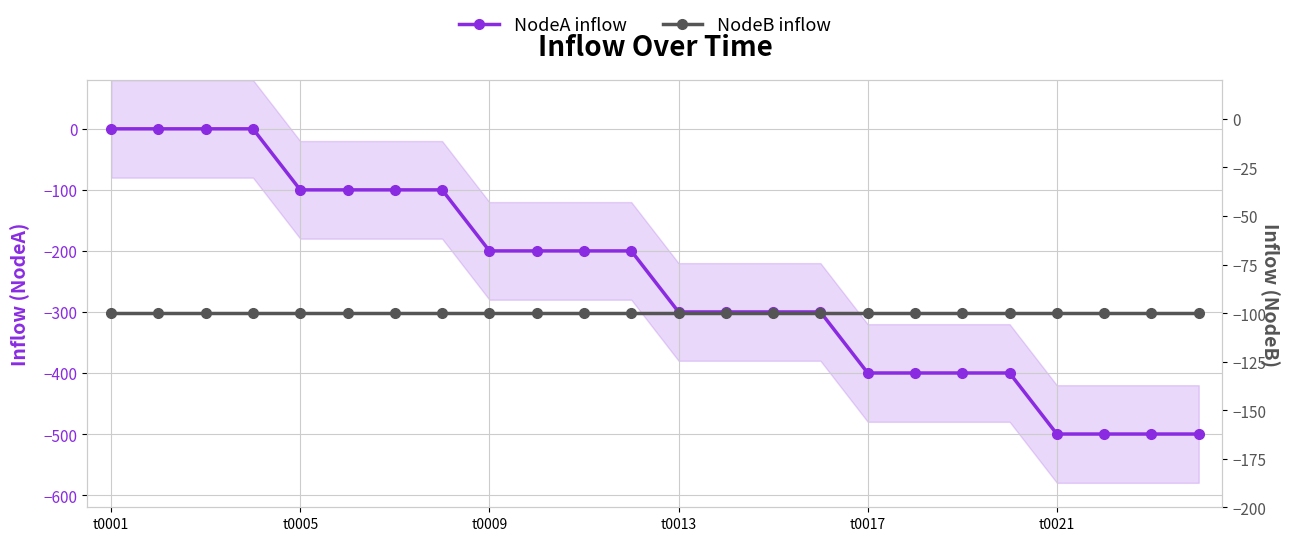

True or false: NodeB inflow has more than 0 points higher than both neighbors.

False